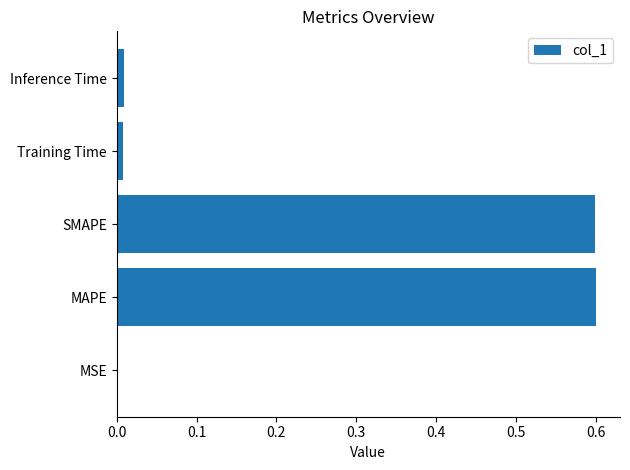

Does the chart contain stacked bars?

No